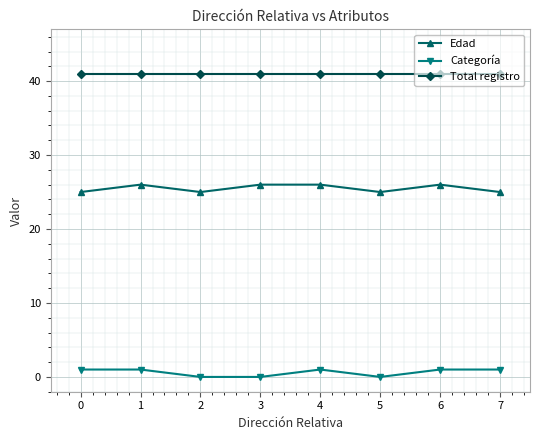

What is the difference between the highest and lowest values at 4?

40